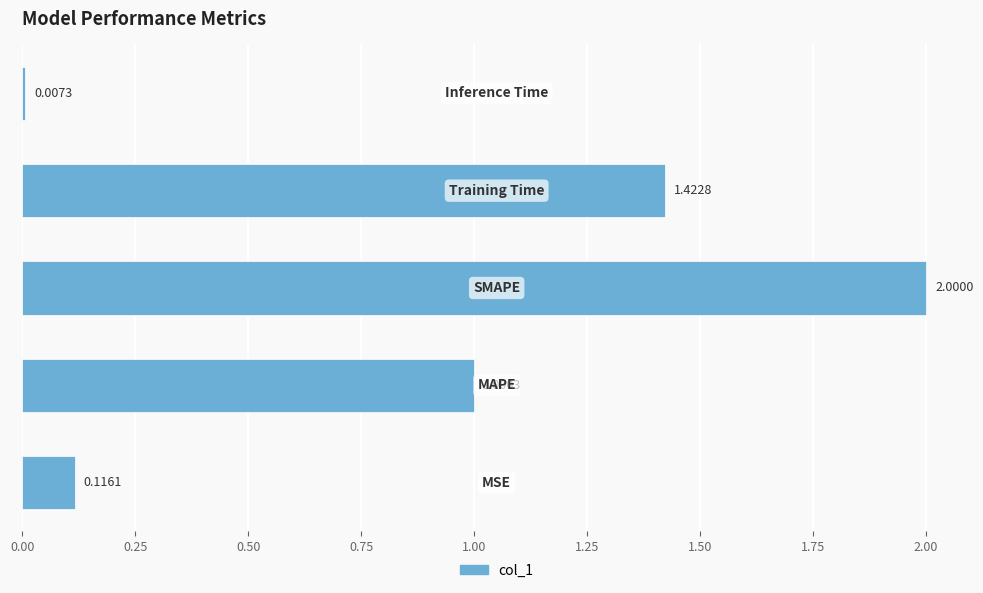

What is the difference between the second highest and second lowest values?

1.3